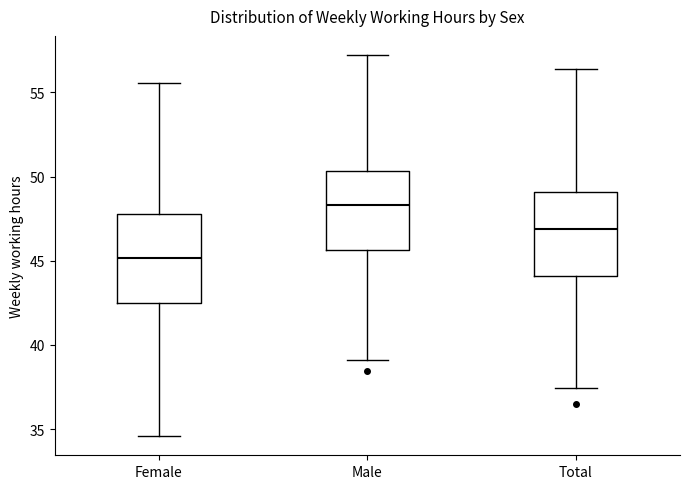

Reading left to right, transcribe this box plot: for each box, give where its median line is, the range the box spans, and where its two whiskers end, as read against the y-axis. The values are not printed on the chart, so give them approximately, as read against the axis.

Female: median 45.0, box 42.5 to 48.0, whiskers 34.5 to 55.5
Male: median 48.5, box 45.5 to 50.5, whiskers 39.0 to 57.0
Total: median 47.0, box 44.0 to 49.0, whiskers 37.5 to 56.5